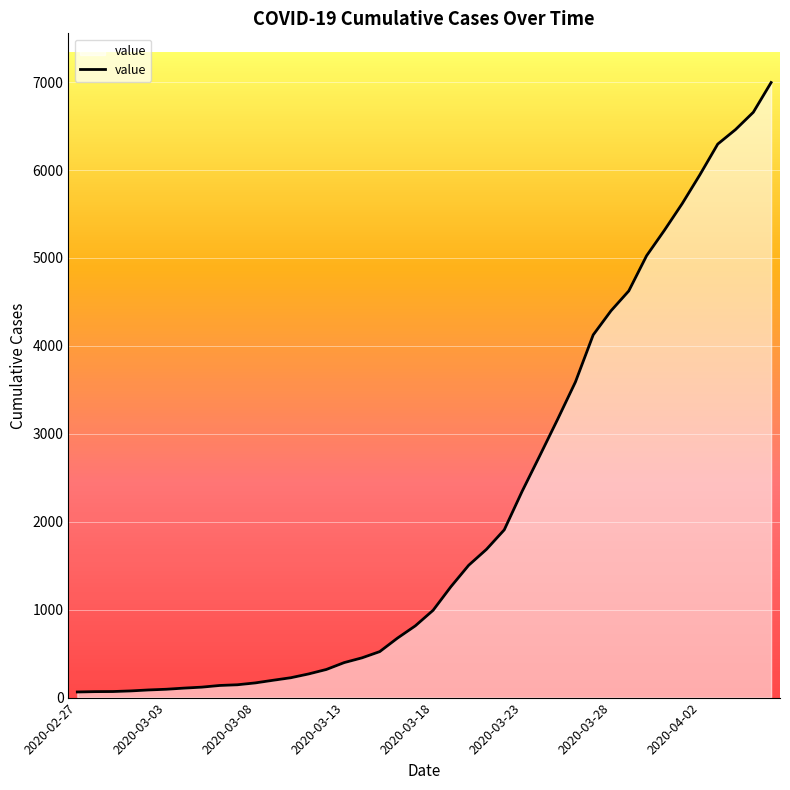

What is the difference between the maximum and minimum values?

6931